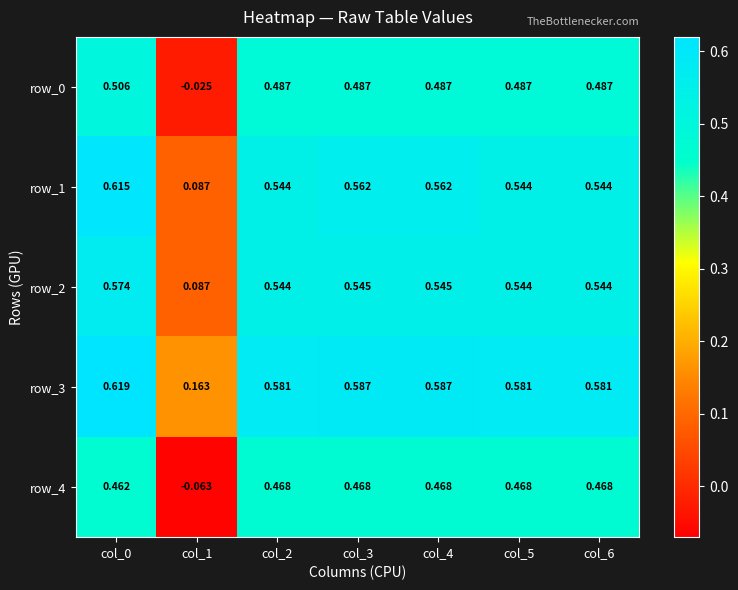

Is the value of row_4 at col_2 greater than the value of row_3 at col_6?

No